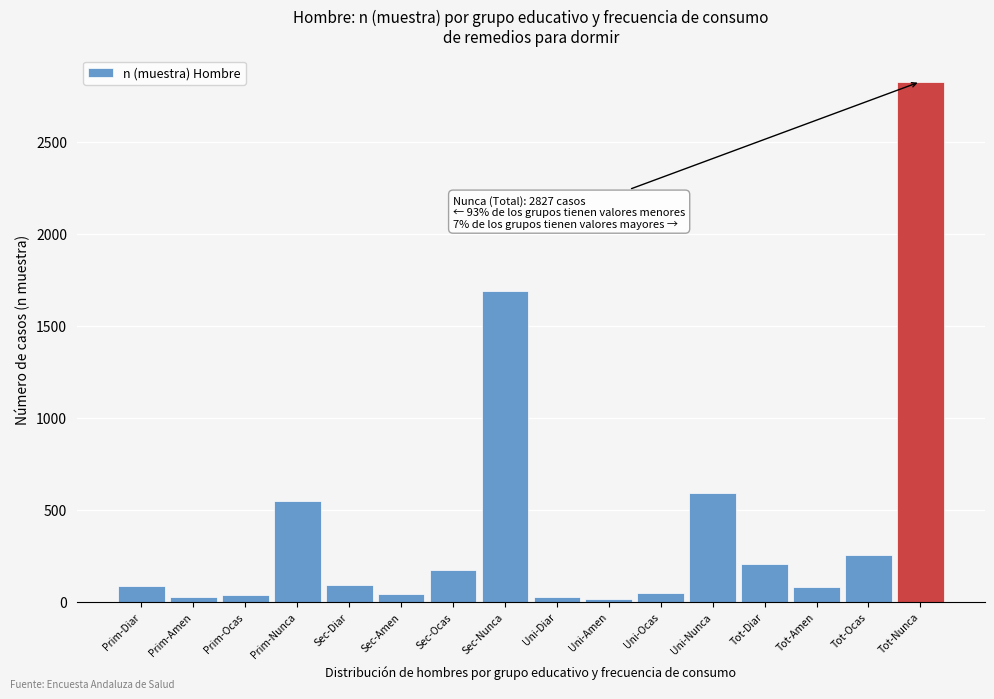

The value at Tot-Ocas is 63. True or false?

False